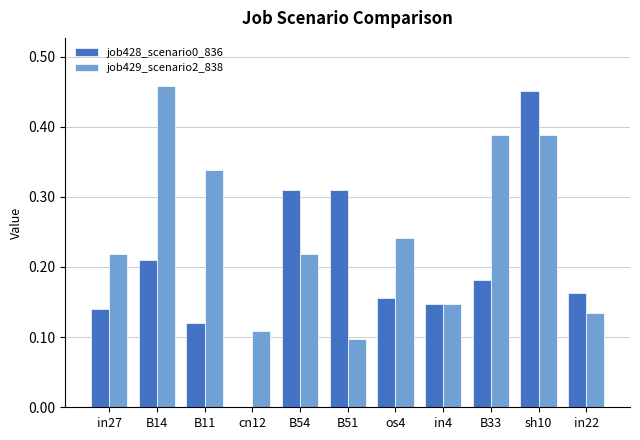

How many series are shown in this chart?

2